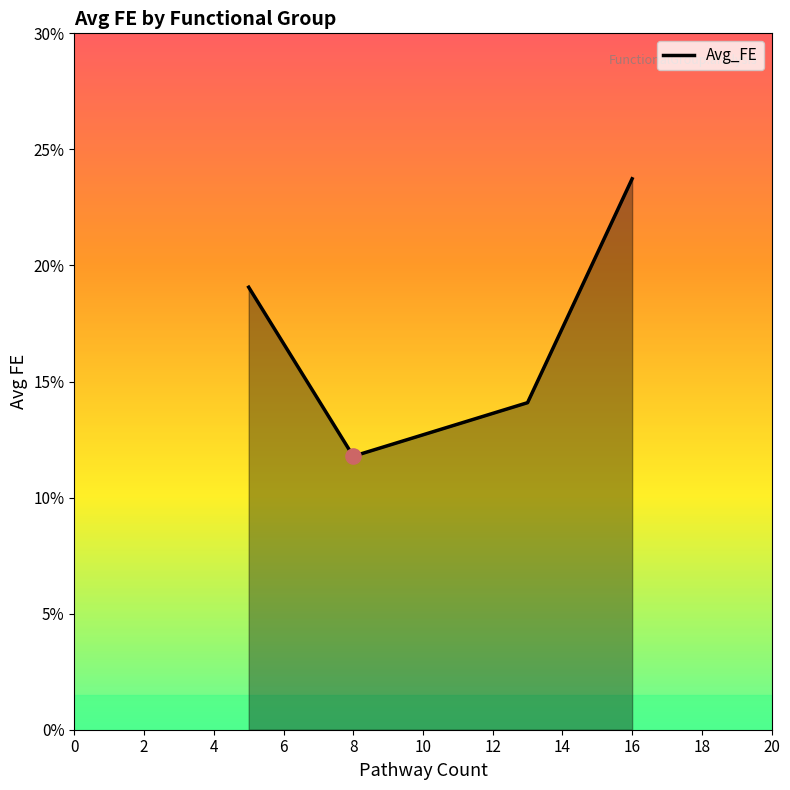

What is the average value?

17.2